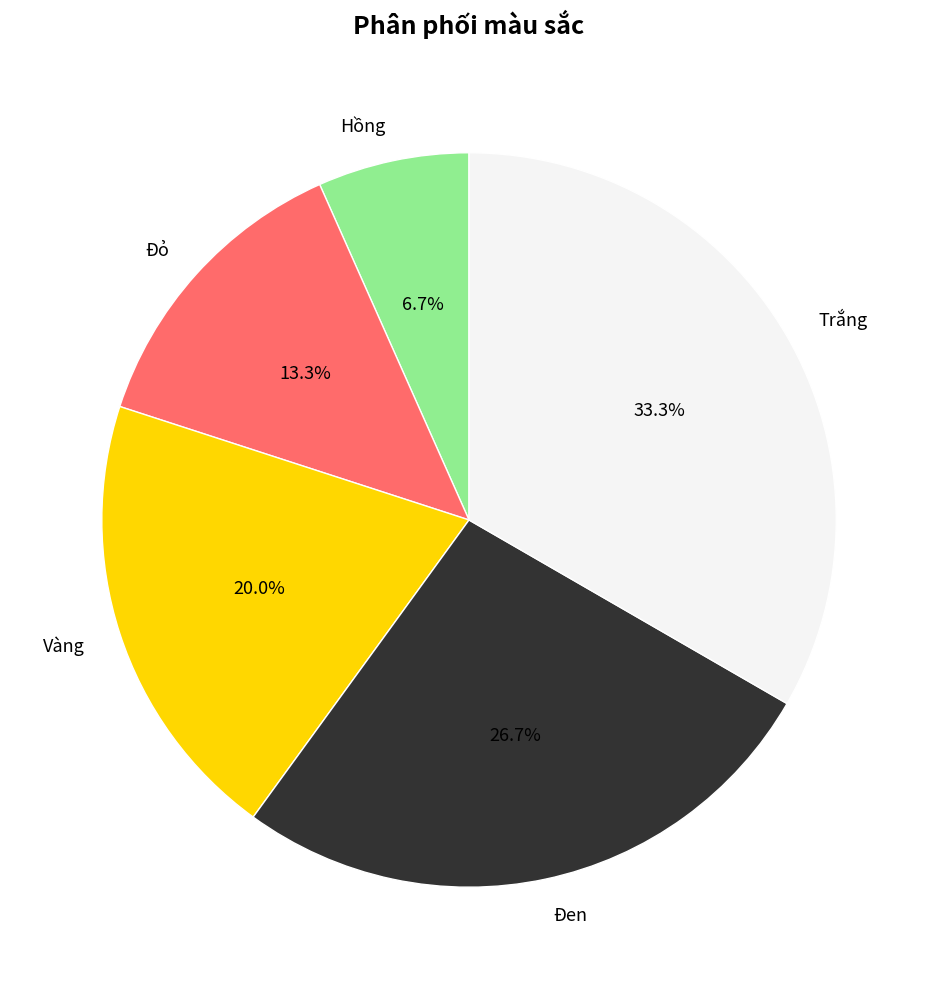

Which slice is the largest?

Trắng